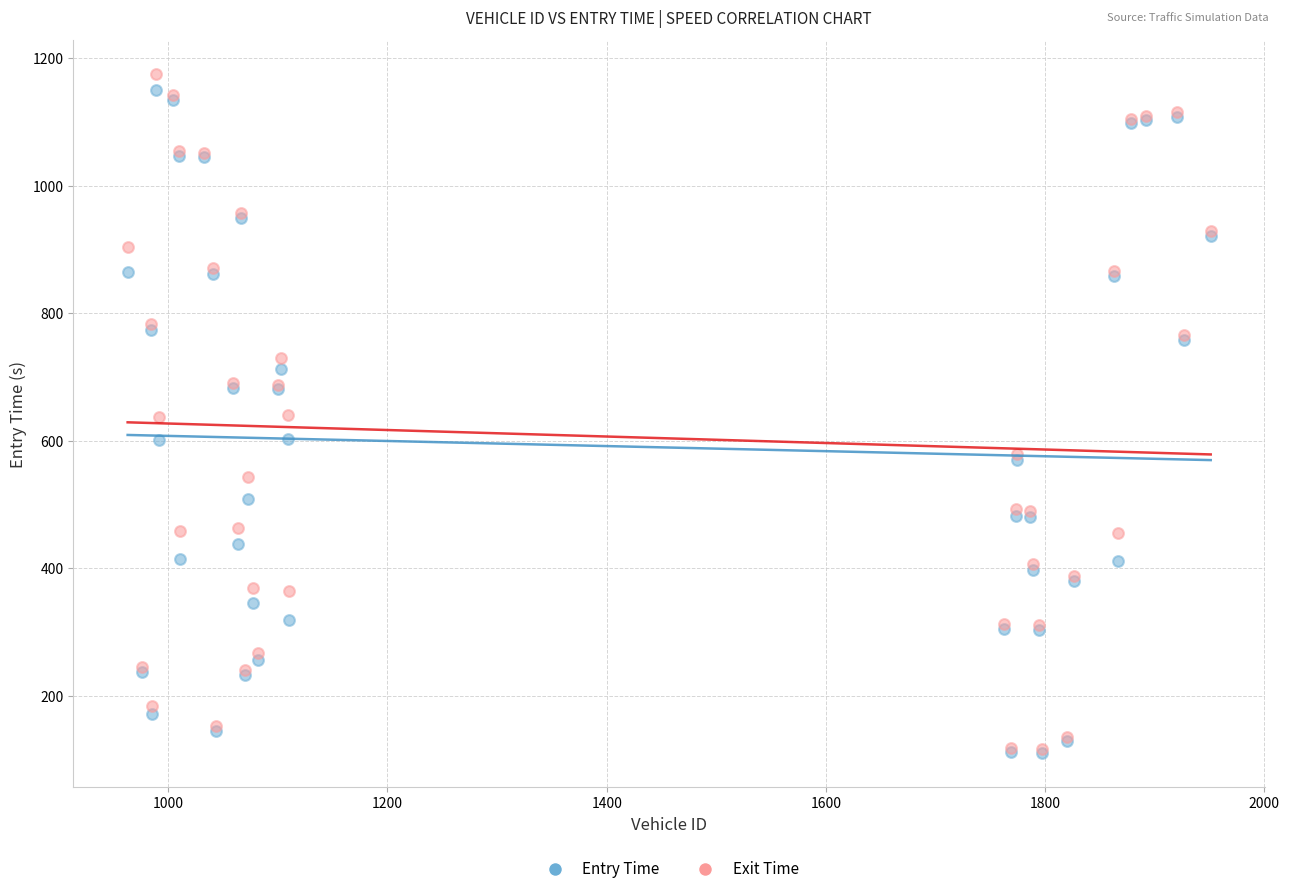

Which series has the widest spread of Y values?

Exit Time